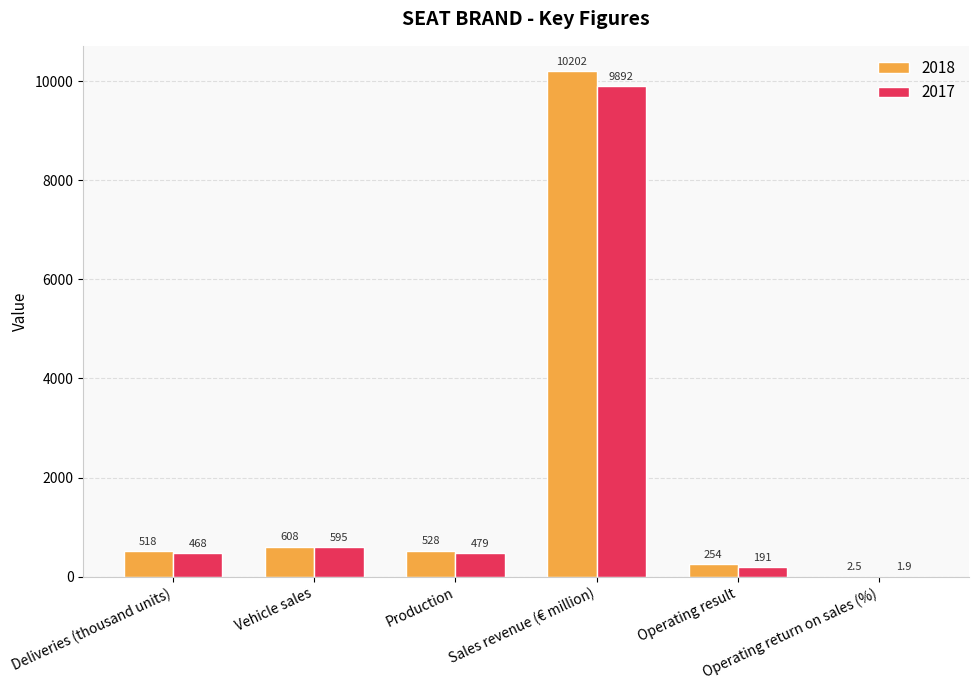

What is the average value of the 2018 series?

2018.8